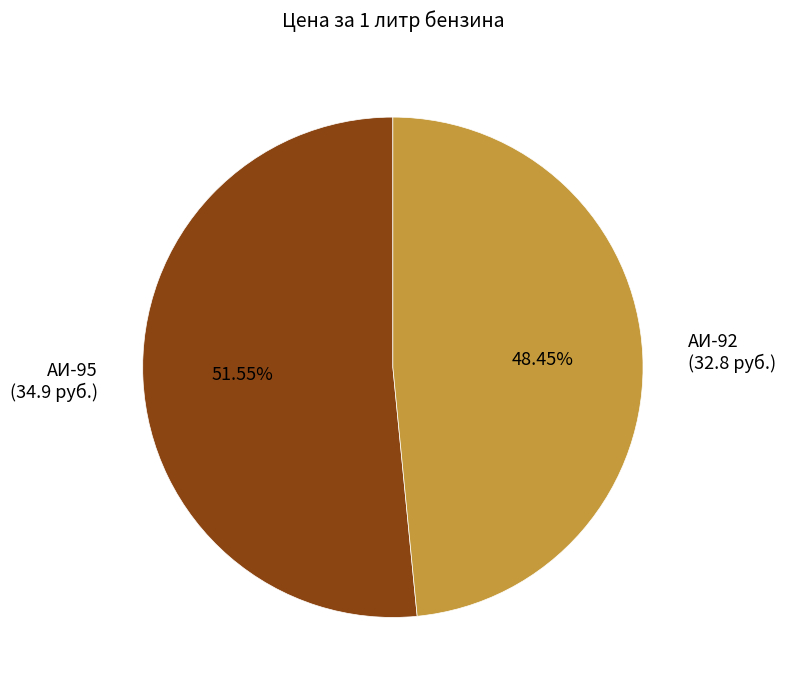

Rank the categories by value from lowest to highest.

АИ-92 (32.8 руб.), АИ-95 (34.9 руб.)